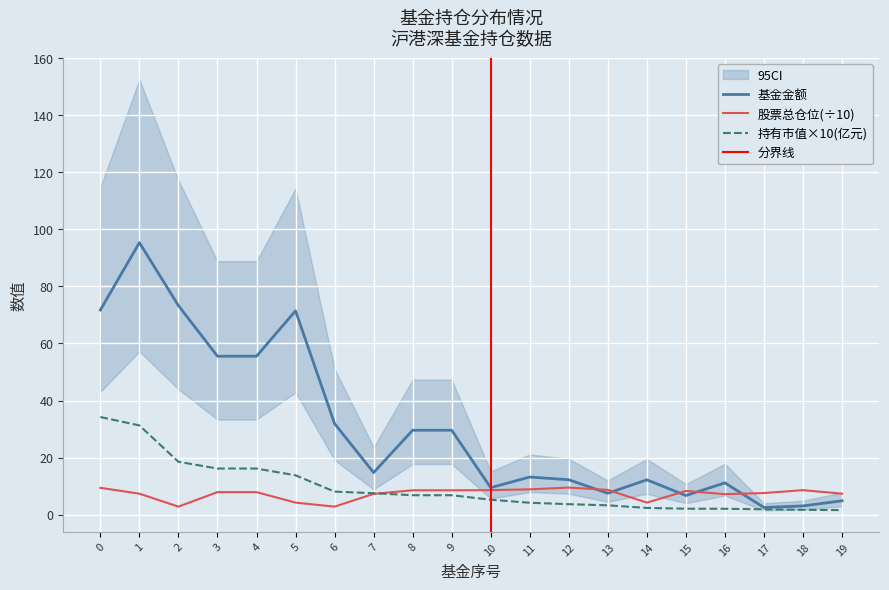

The value of 基金金额 at 15 is 10.3. True or false?

False